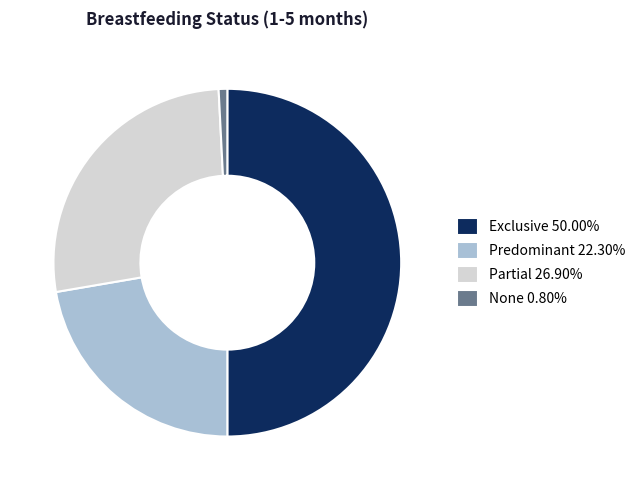

Between None and Partial, which is larger?

Partial